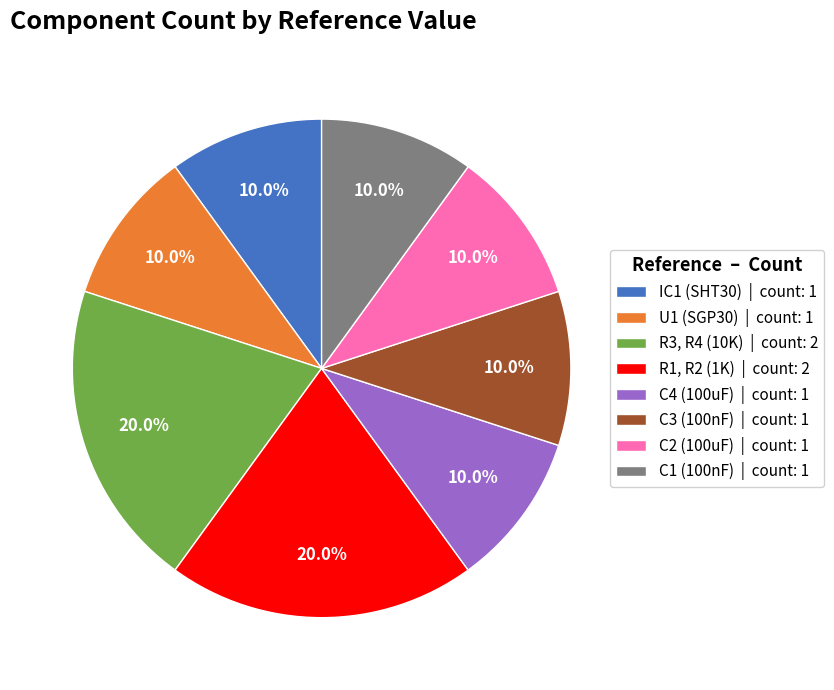

To the nearest percent, what portion does C1 (100nF) represent?

10%